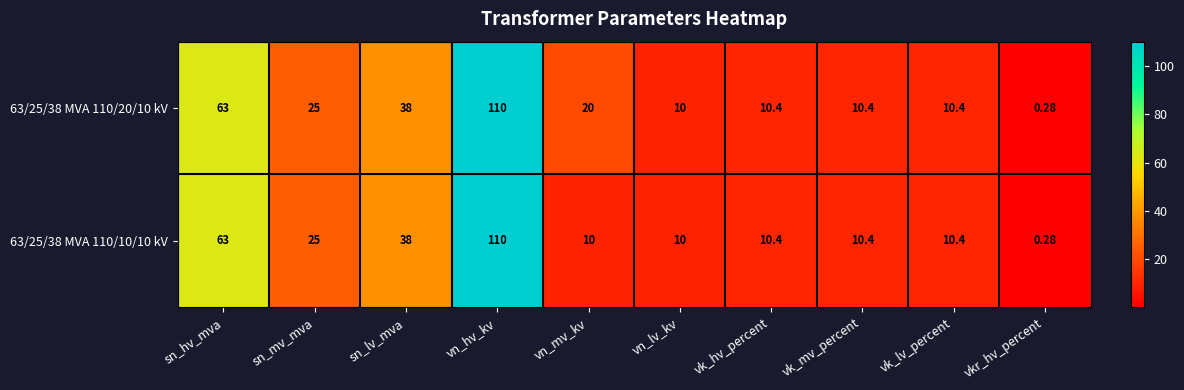

Is the value of 63/25/38 MVA 110/10/10 kV at vk_lv_percent greater than the value of 63/25/38 MVA 110/20/10 kV at sn_lv_mva?

No